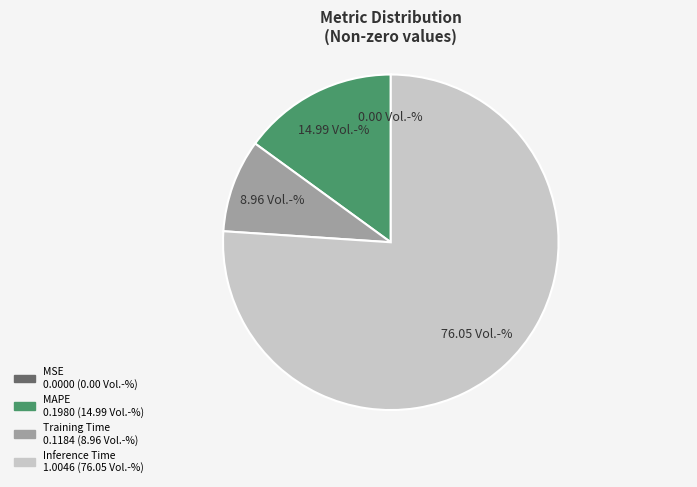

Does any single category account for the majority?

Yes